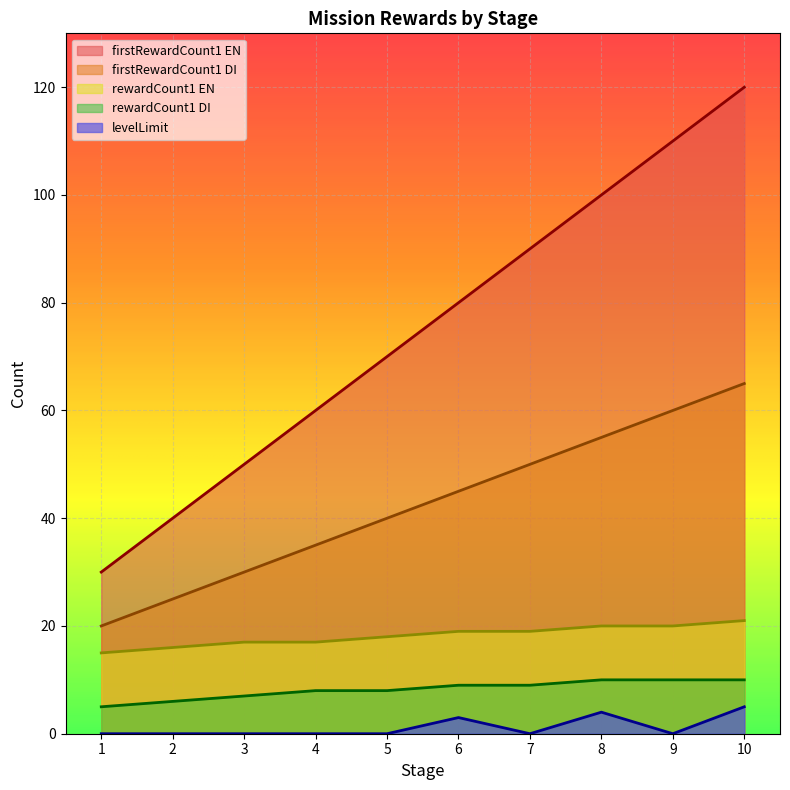

Is it true that stage equals 90 at 7?

True